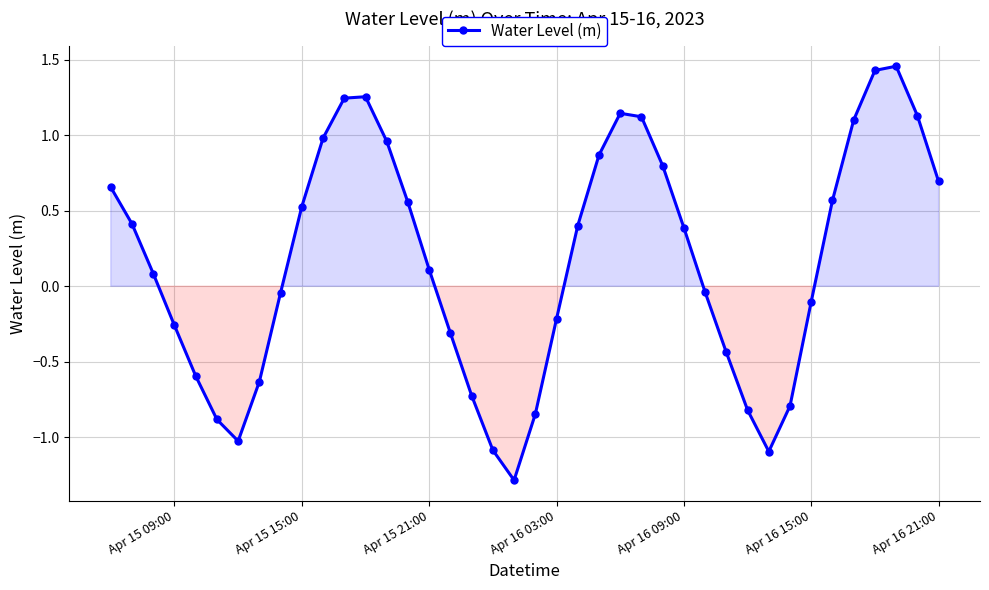

What is the minimum value shown in the chart?

-1.3